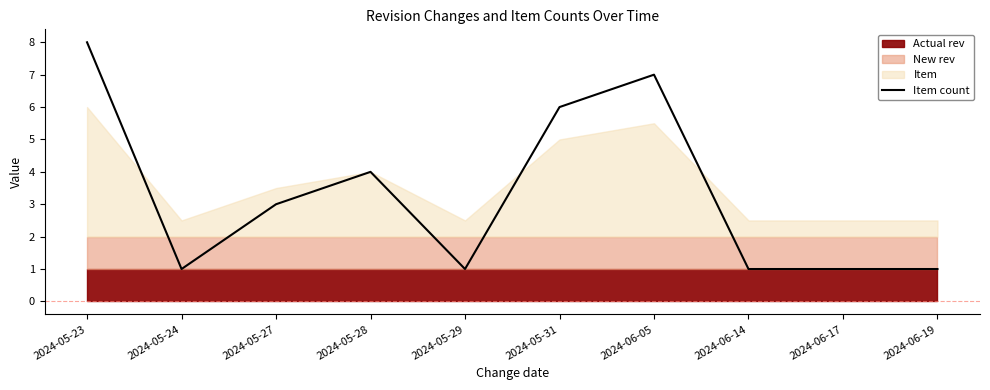

What is the difference between the second highest and minimum values?

6